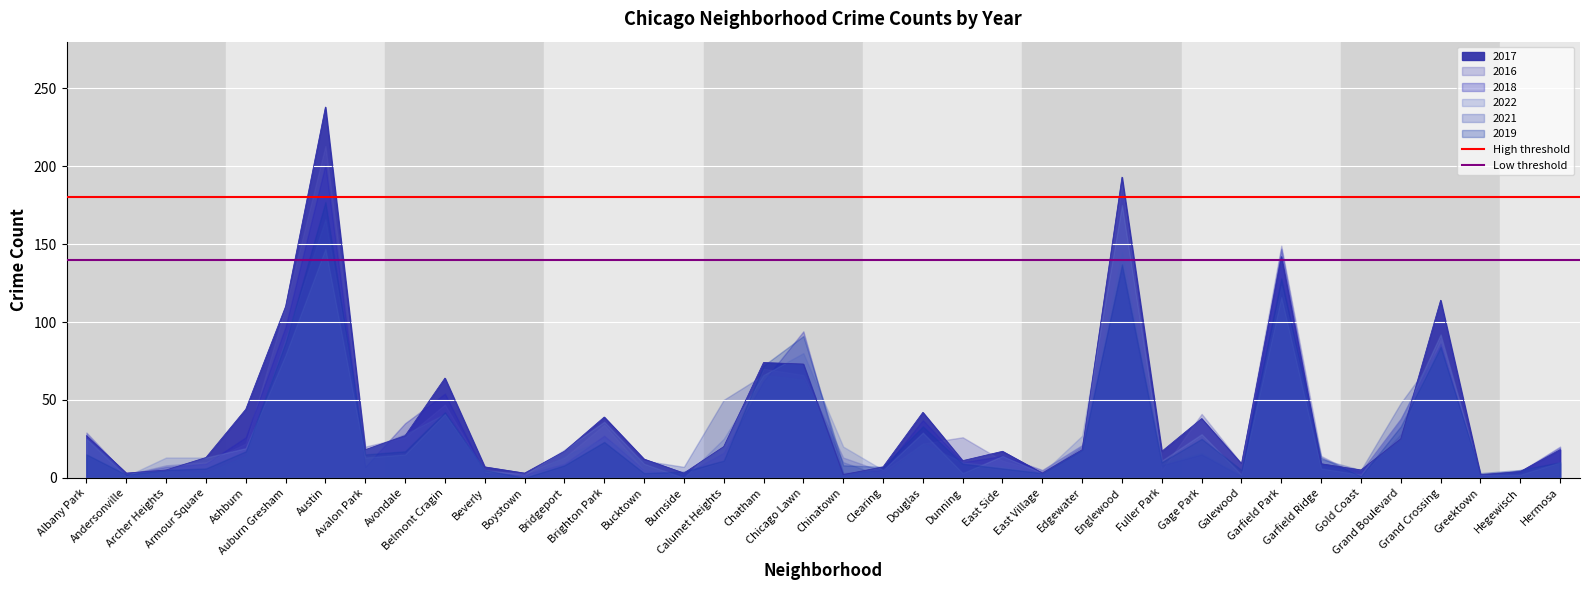

Which category has the lowest value in the Low threshold series?

Albany Park